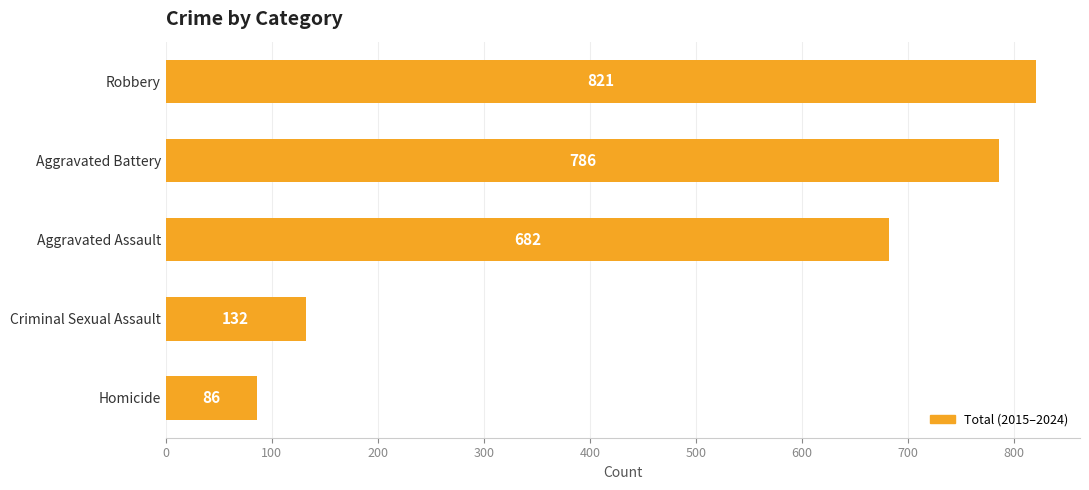

Reading bottom to top, list all the values displayed in this chart.

86	132	682	786	821